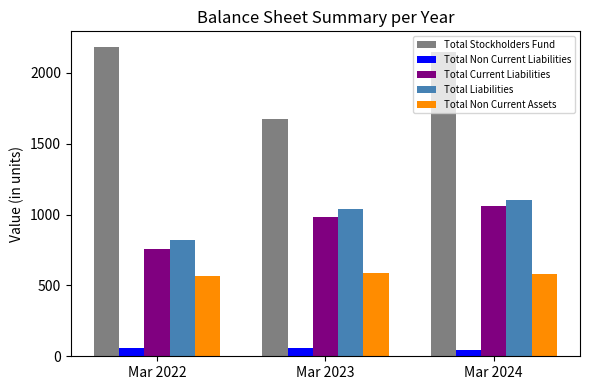

Read the Total Non Current Assets value at Mar 2024.

579.8